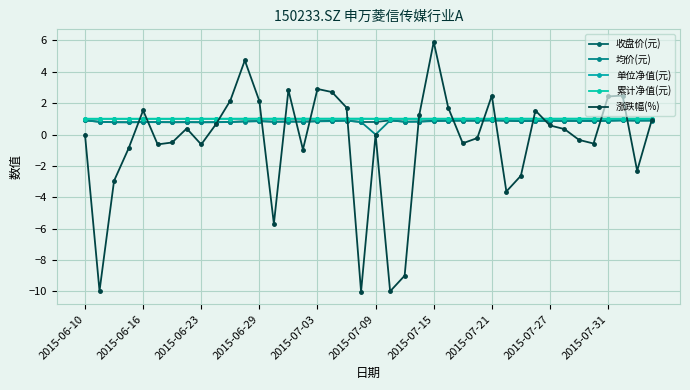

How many 均价(元) values are between 0 and 1?

40